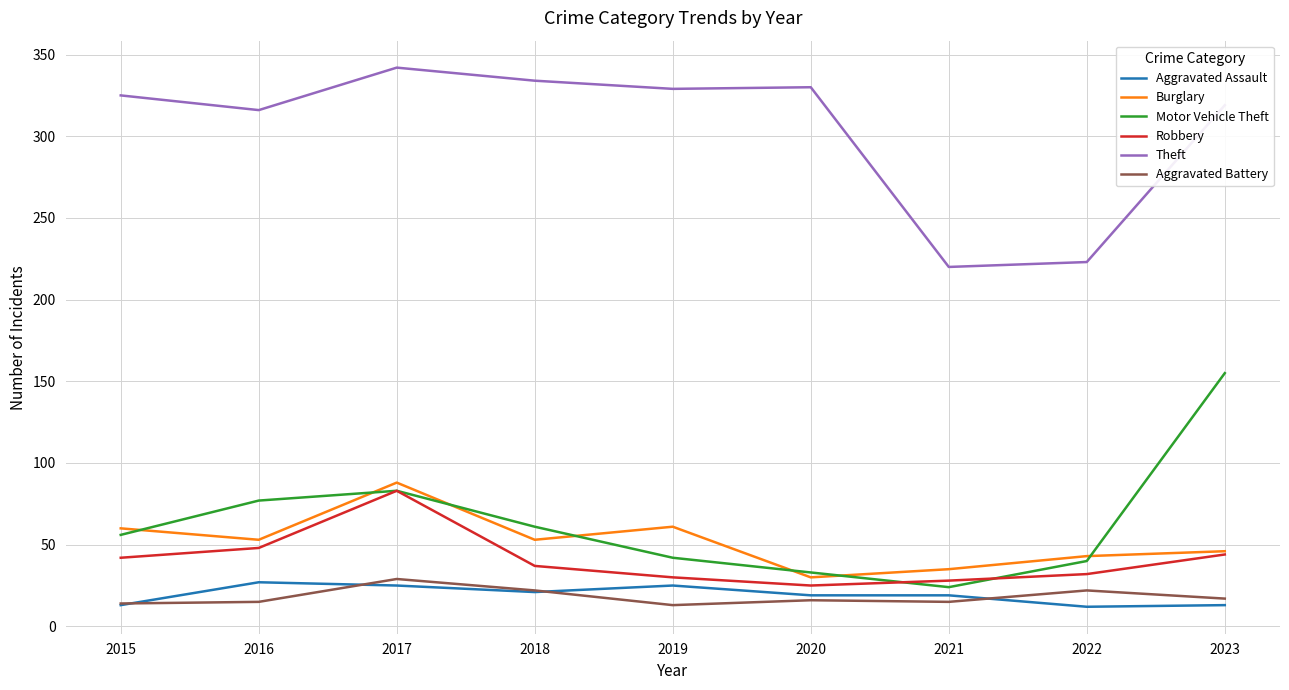

The value of Burglary at 2019 is 109. True or false?

False